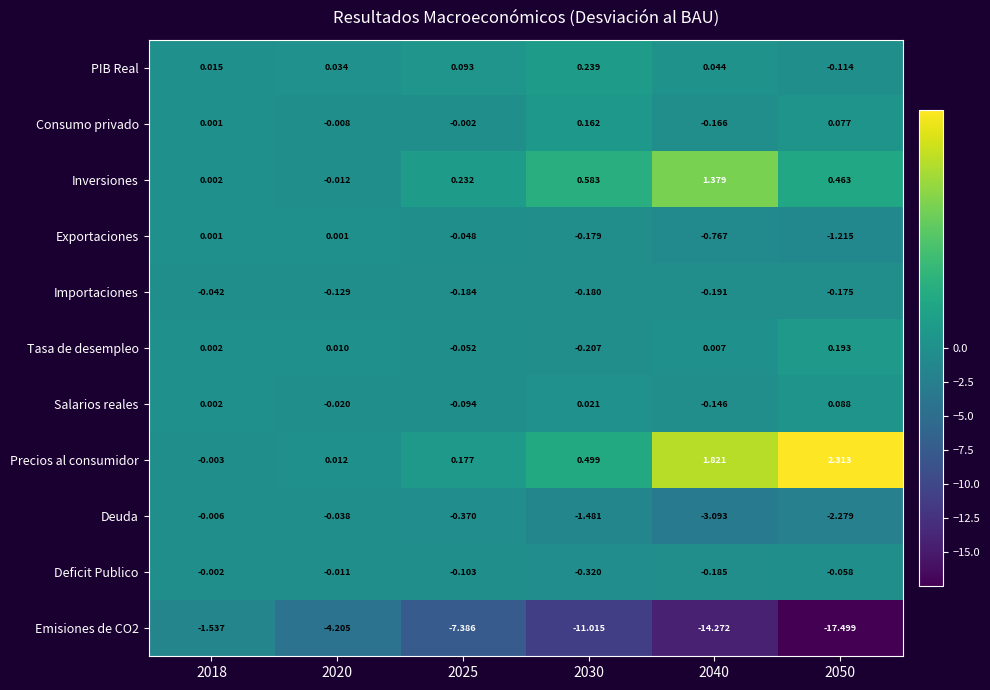

Which series has the largest total across all categories?

Precios al consumidor